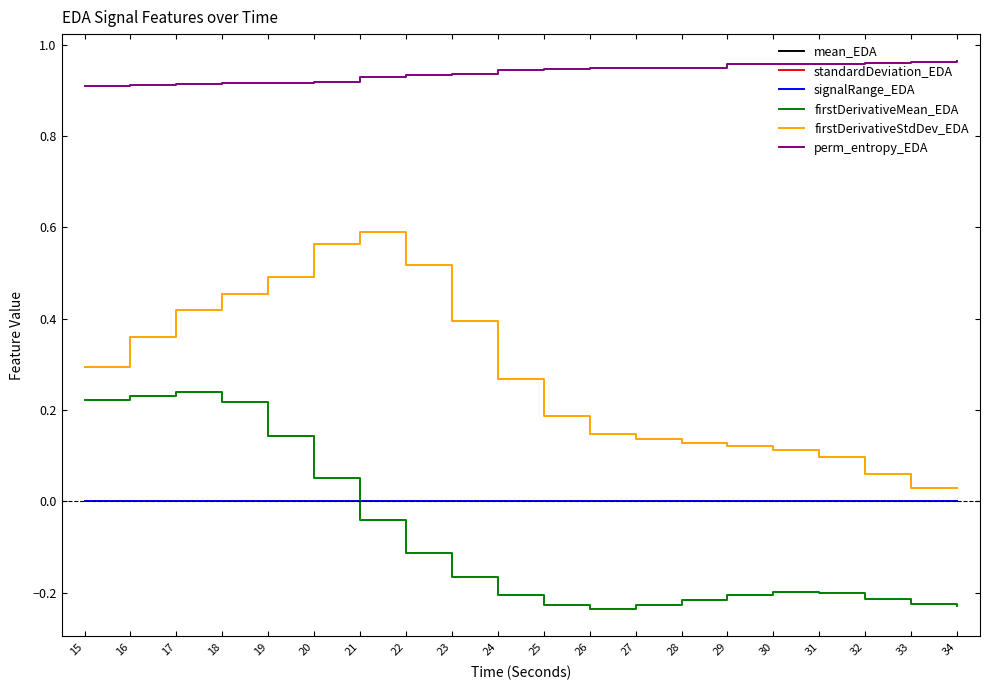

Which series has the largest total across all categories?

perm_entropy_EDA